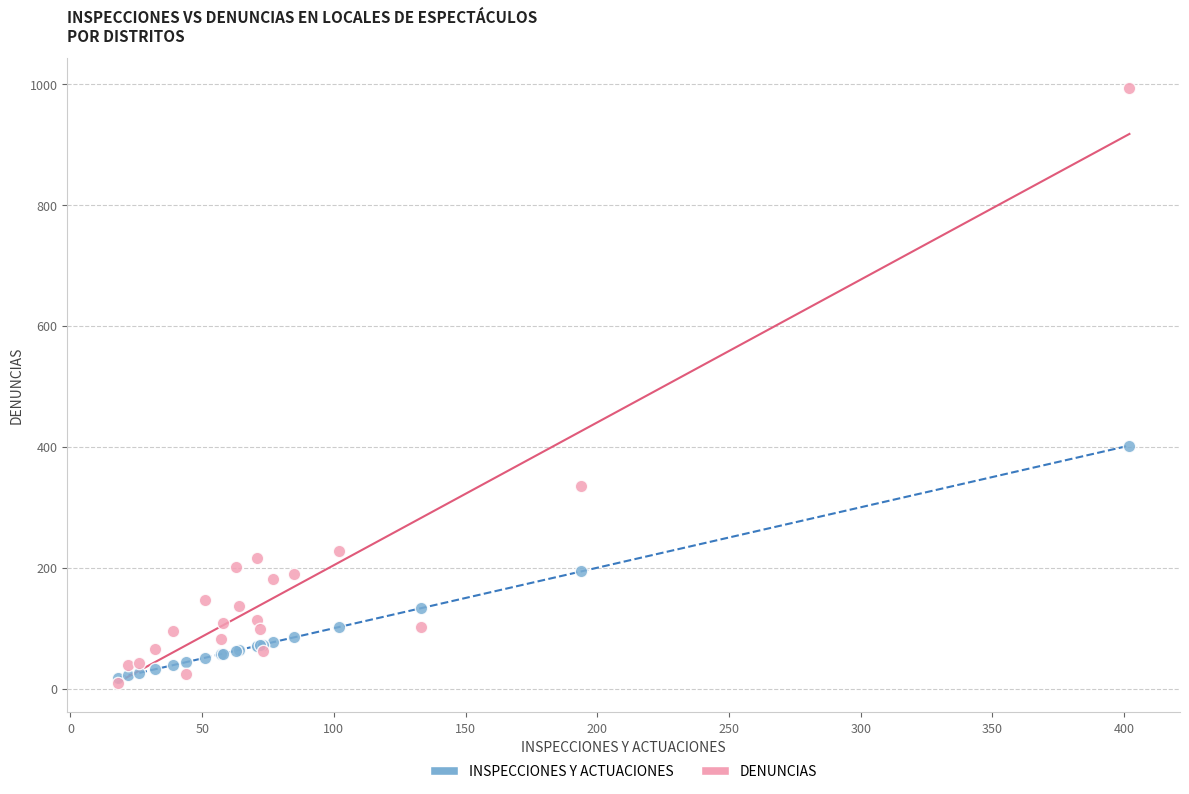

In the DENUNCIAS series, what Y value is closest to 502?

335